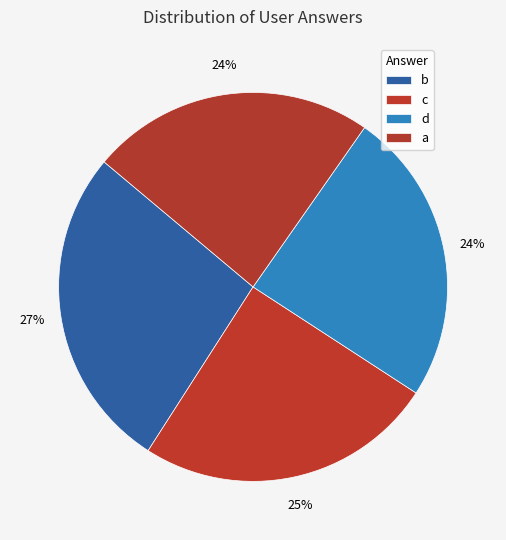

To the nearest percent, what is the average slice percentage?

25%